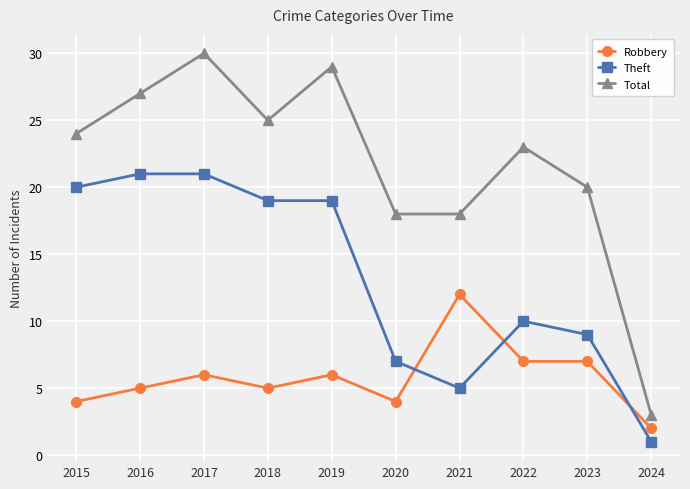

Rank the series by their maximum value, from highest to lowest.

Total, Theft, Robbery